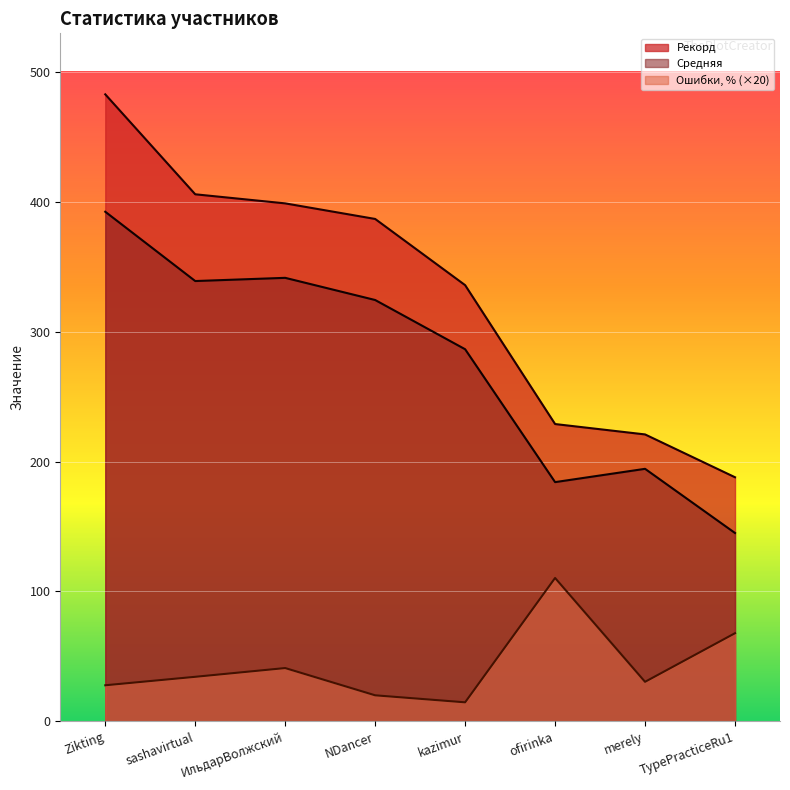

At which category does Средняя reach its first local valley?

sashavirtual